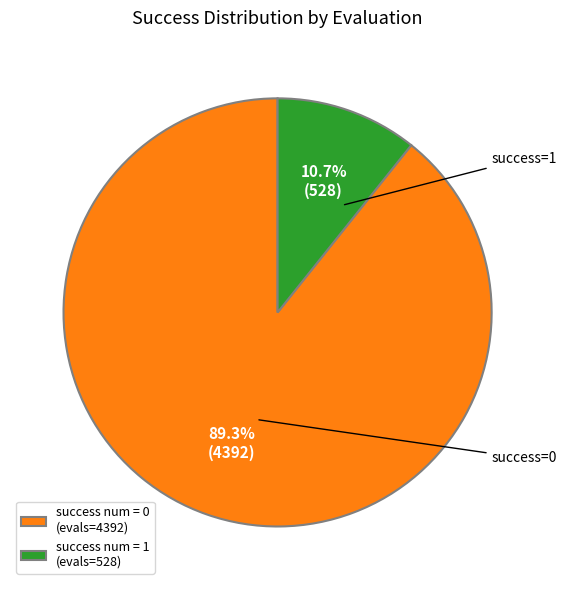

Does any single category account for the majority?

Yes